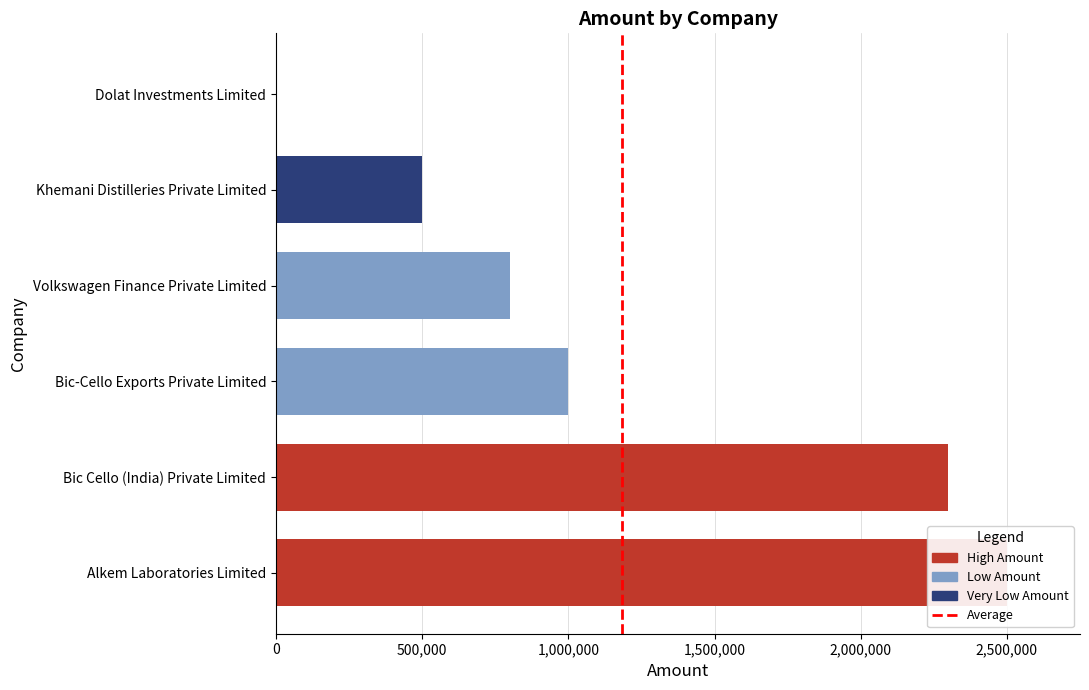

What position from the right is Dolat Investments Limited?

1